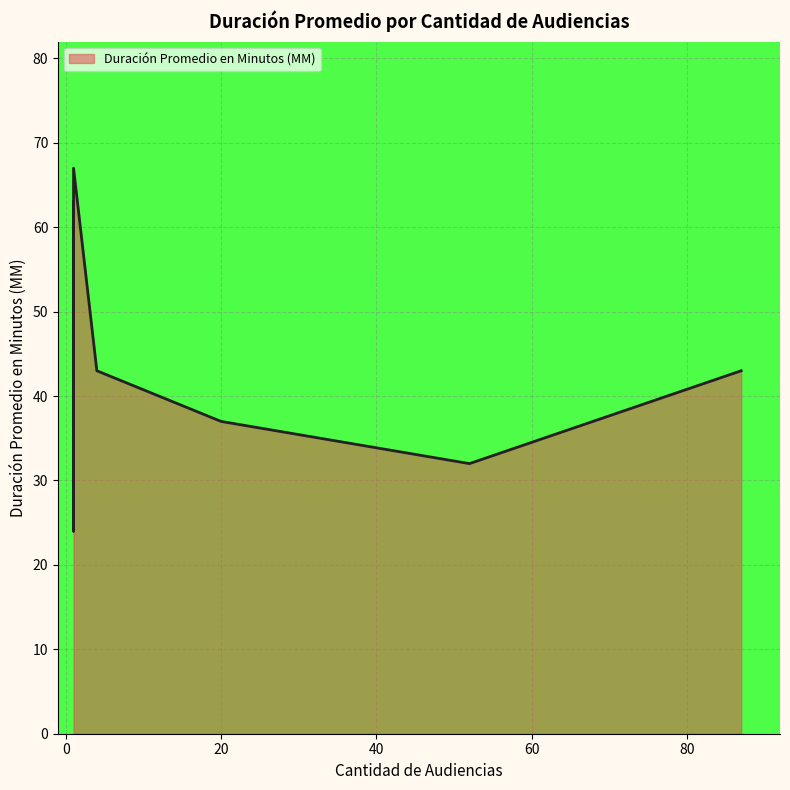

What is the average value?

44